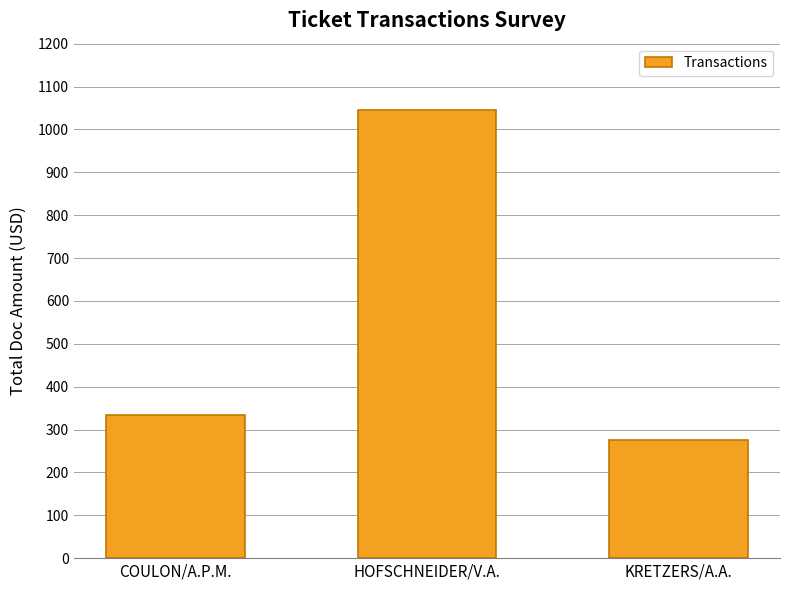

What is the difference between the values at COULON/A.P.M. and KRETZERS/A.A.?

59